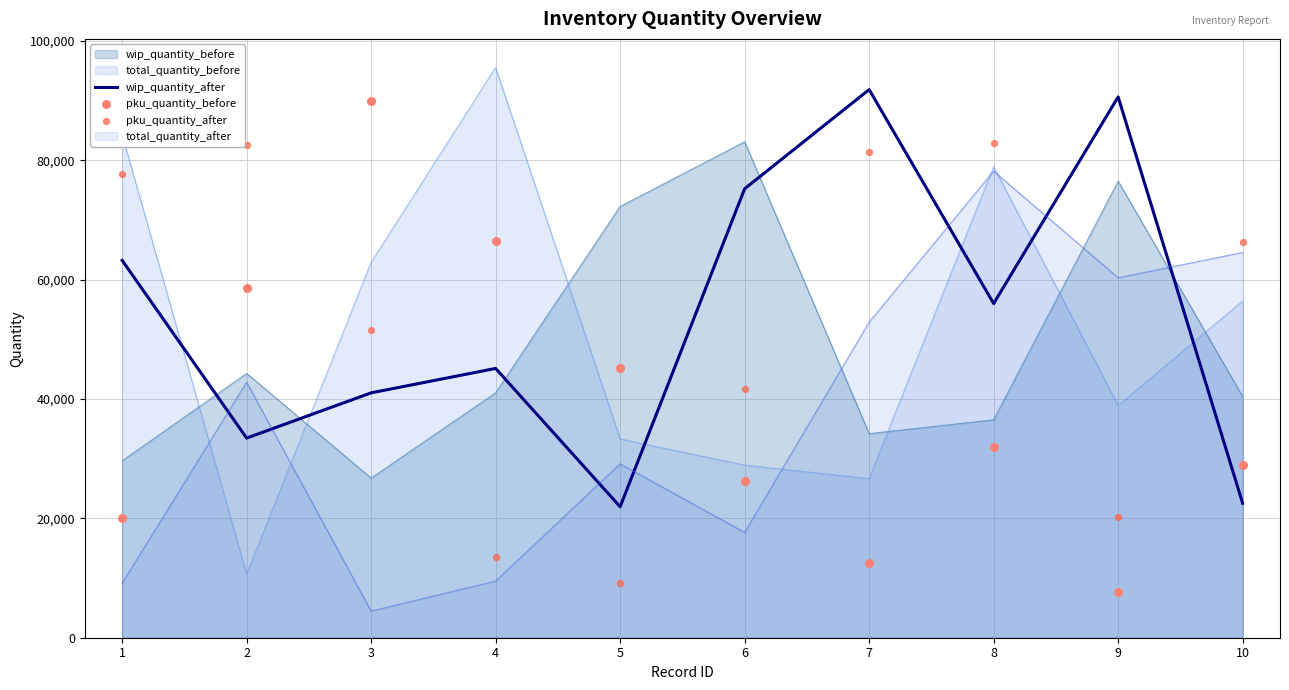

Is the value of wip_quantity_before at 6 greater than the value of wip_quantity_after at 1?

Yes